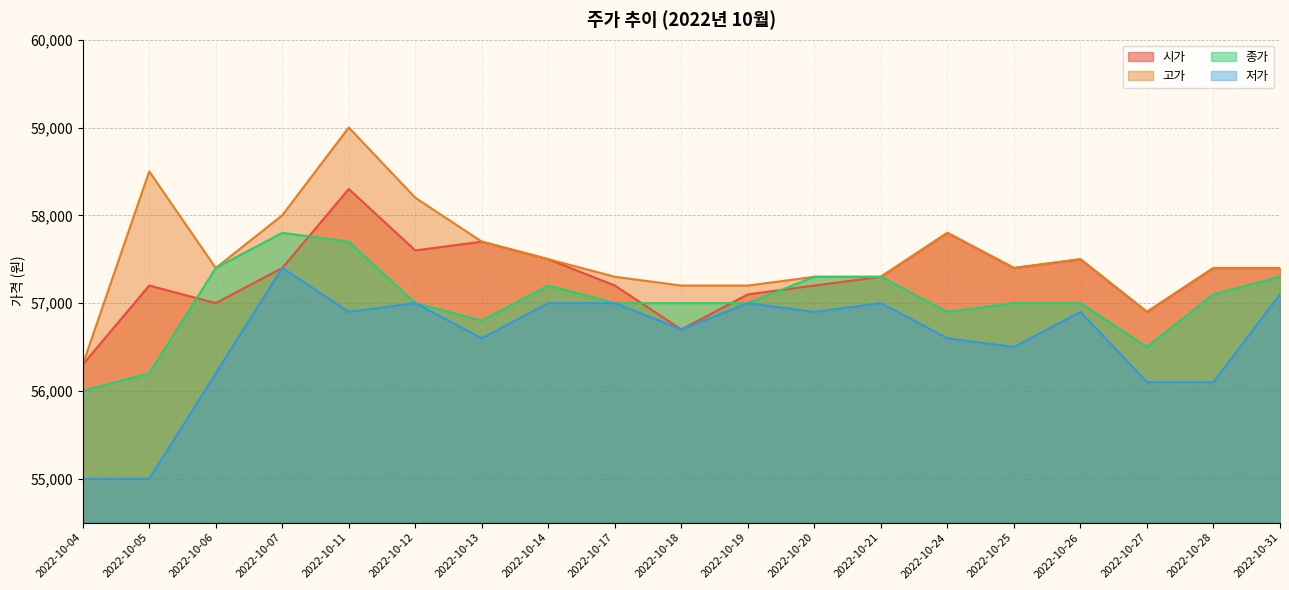

How many categories are shown in the chart?

19